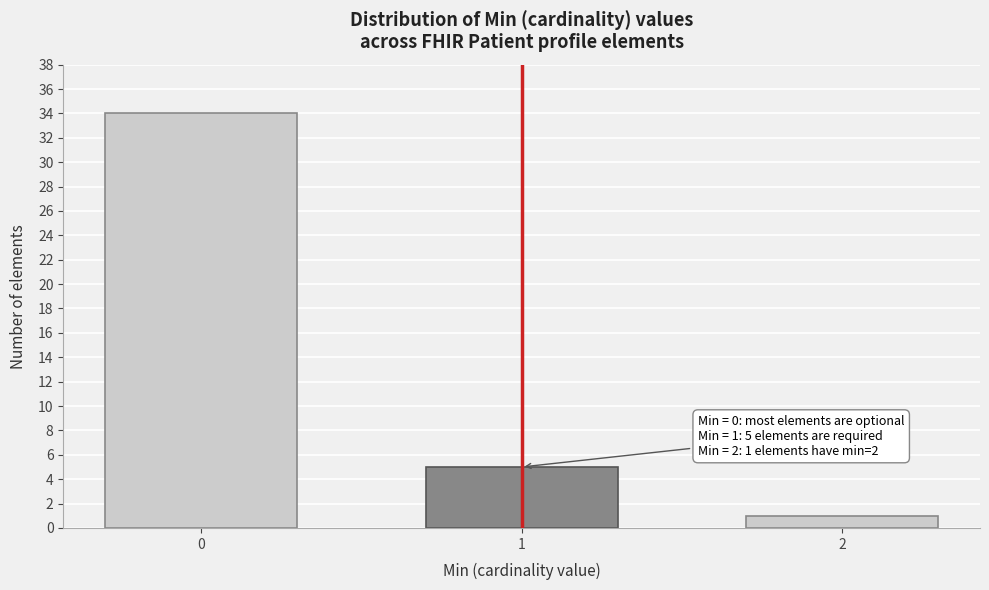

Reading left to right, list all the values displayed in this chart.

34	5	1